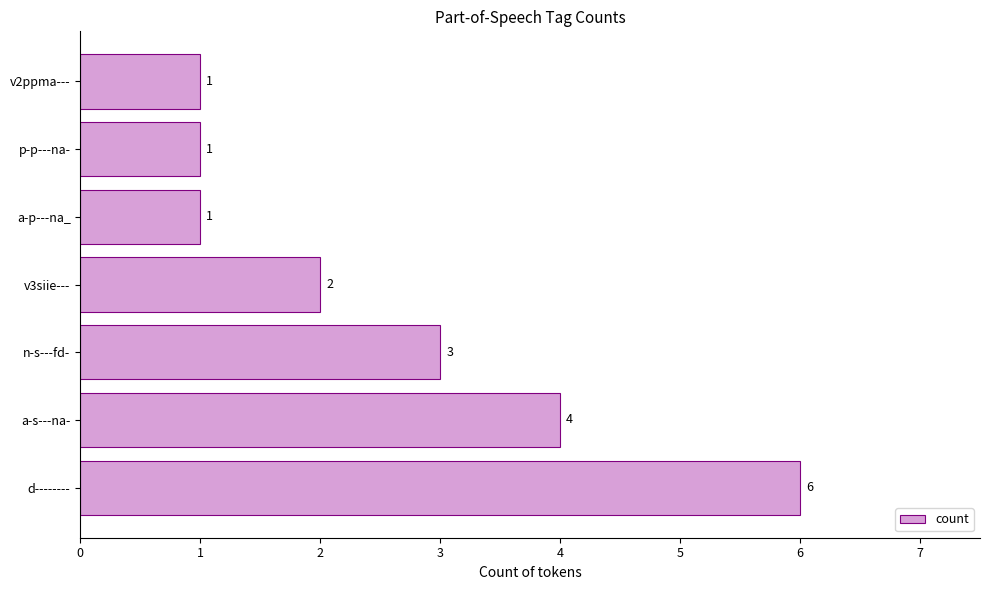

What is the minimum value shown in the chart?

1